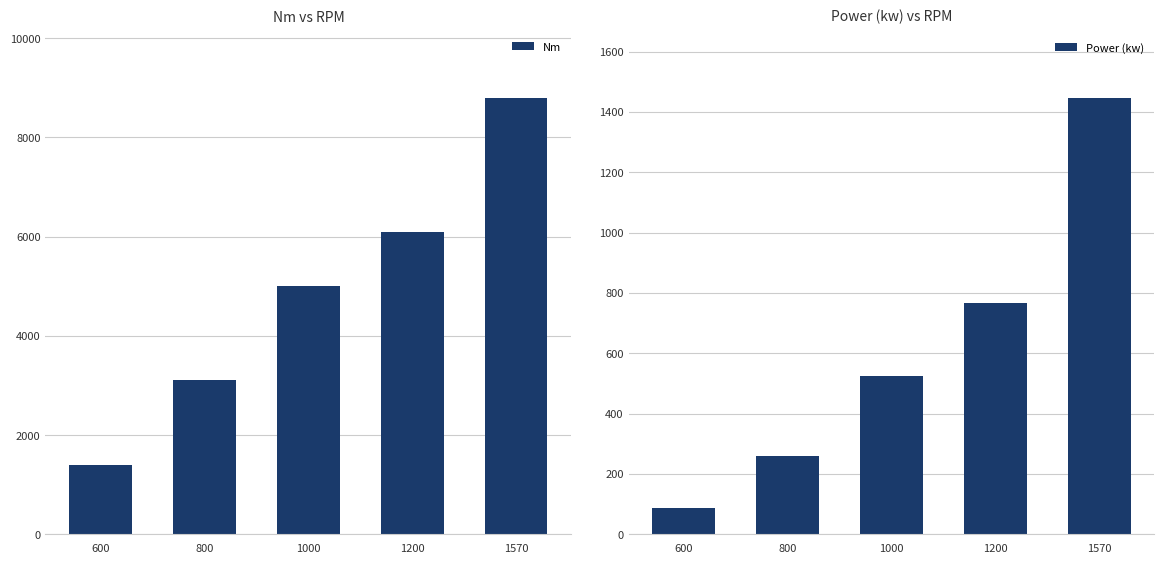

What is the minimum value shown in the chart?

88.0